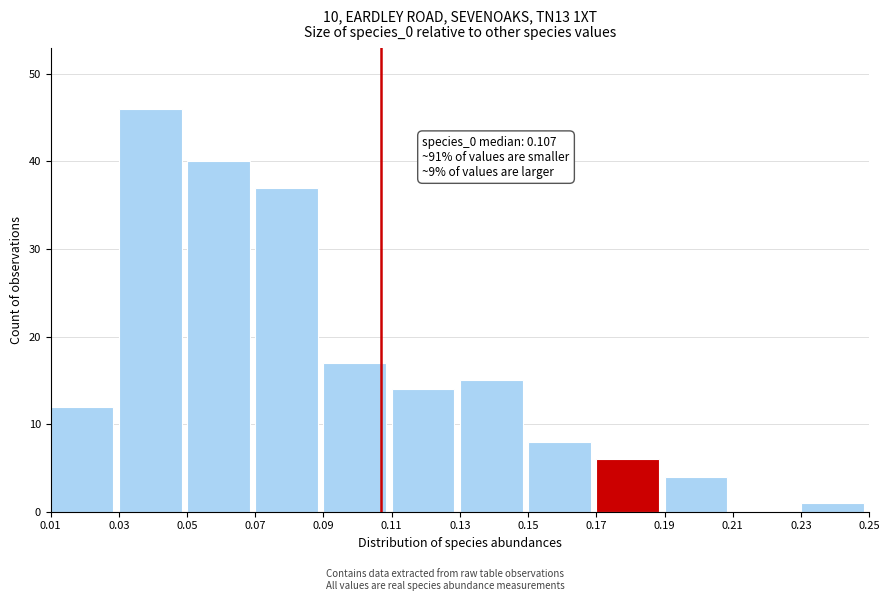

Which range on the x-axis has the tallest bar?

0.03 to 0.05